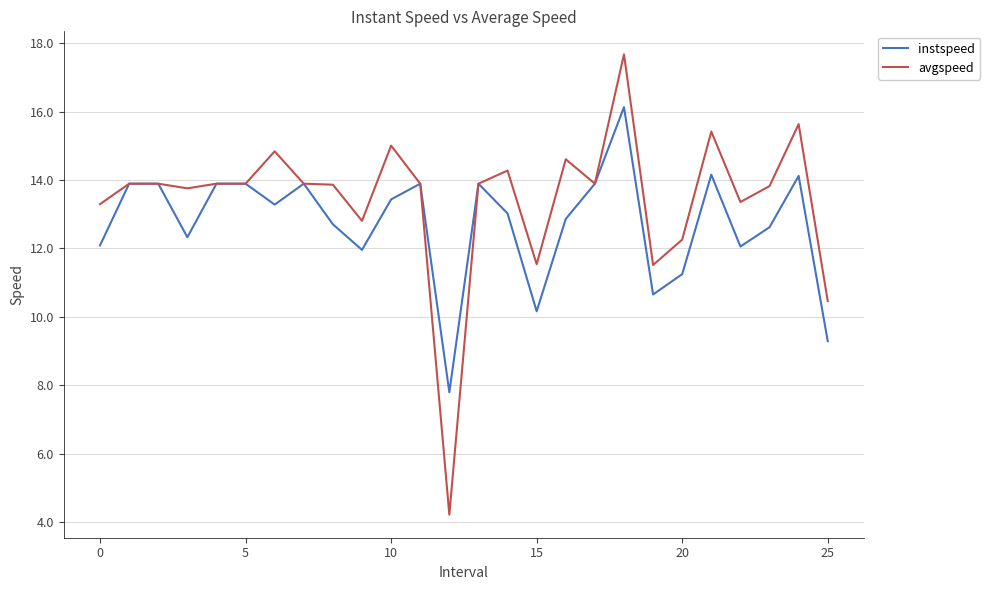

What is the minimum value for avgspeed?

4.2